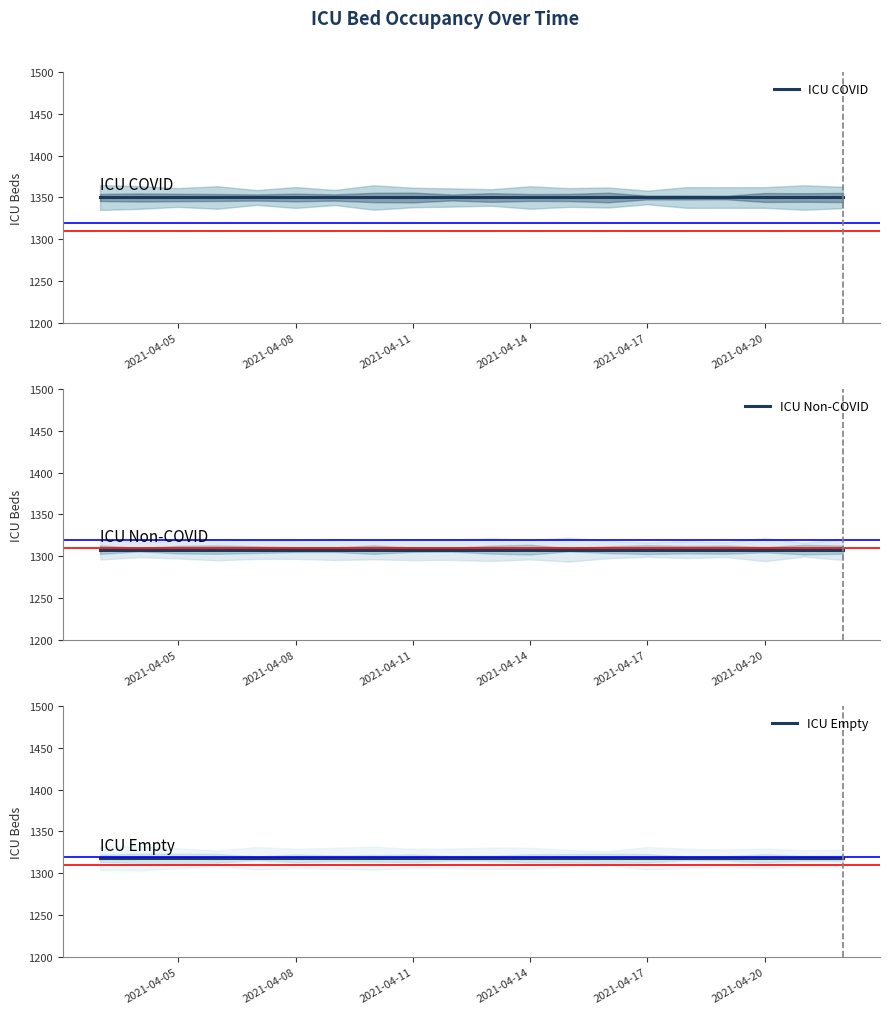

At which label does ICU Empty reach its peak?

2021-04-05